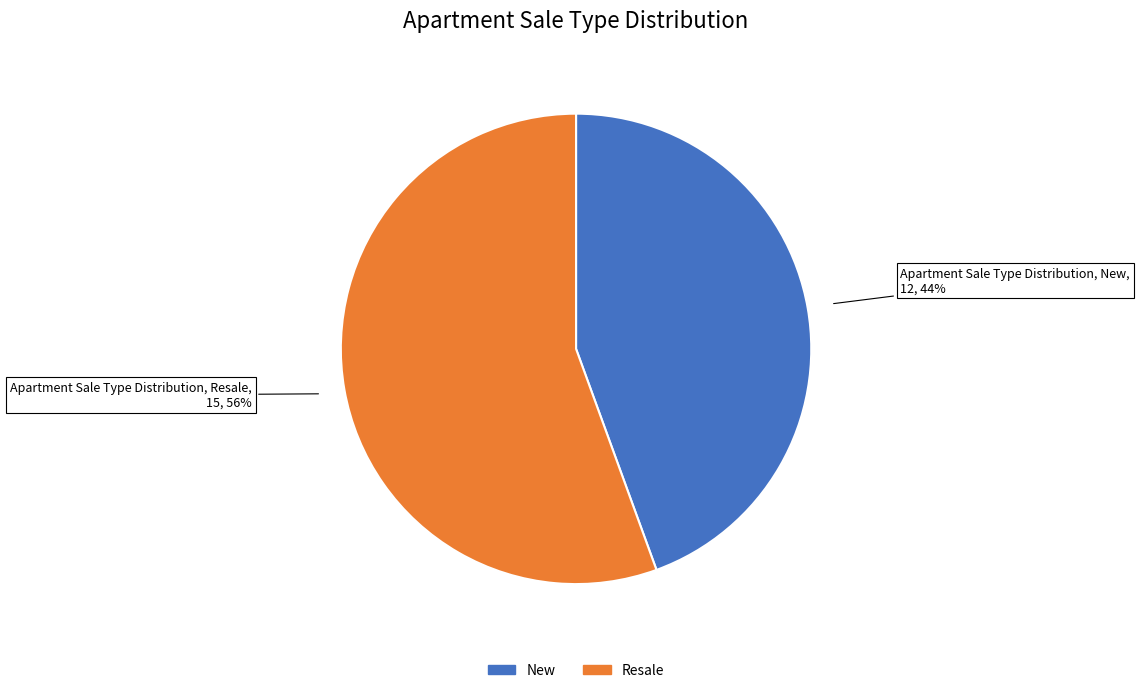

Is the sum of New and Resale greater than half?

Yes